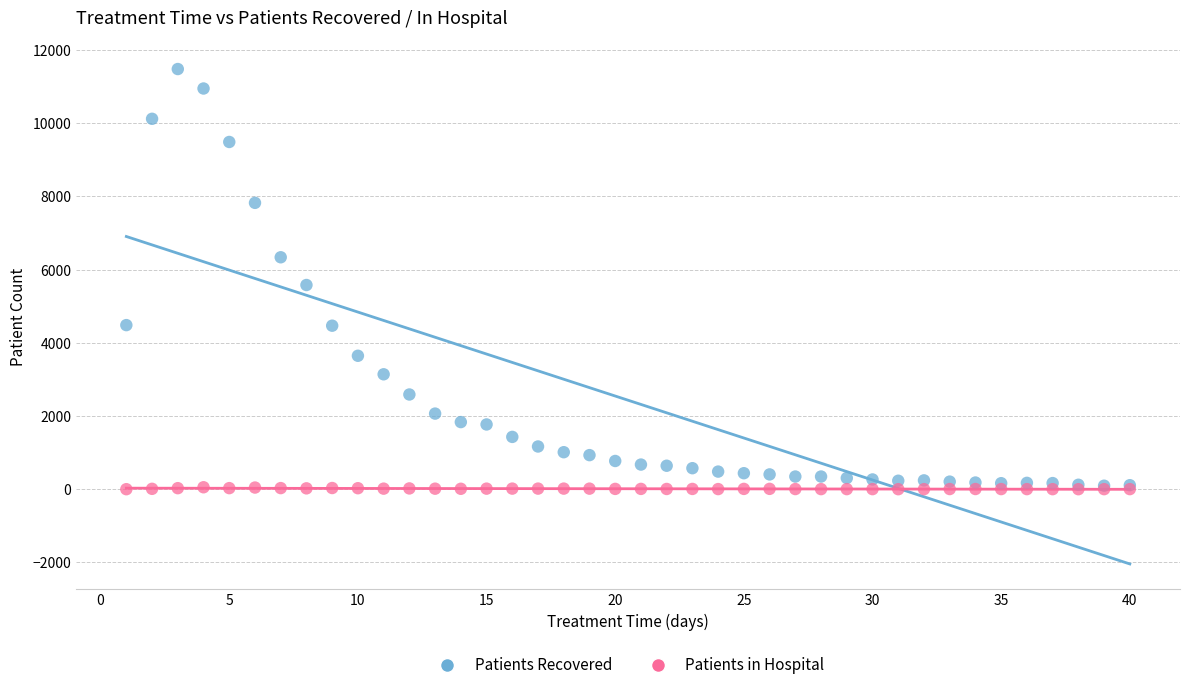

In the Patients Recovered series, what Y value is closest to 5788?

5580